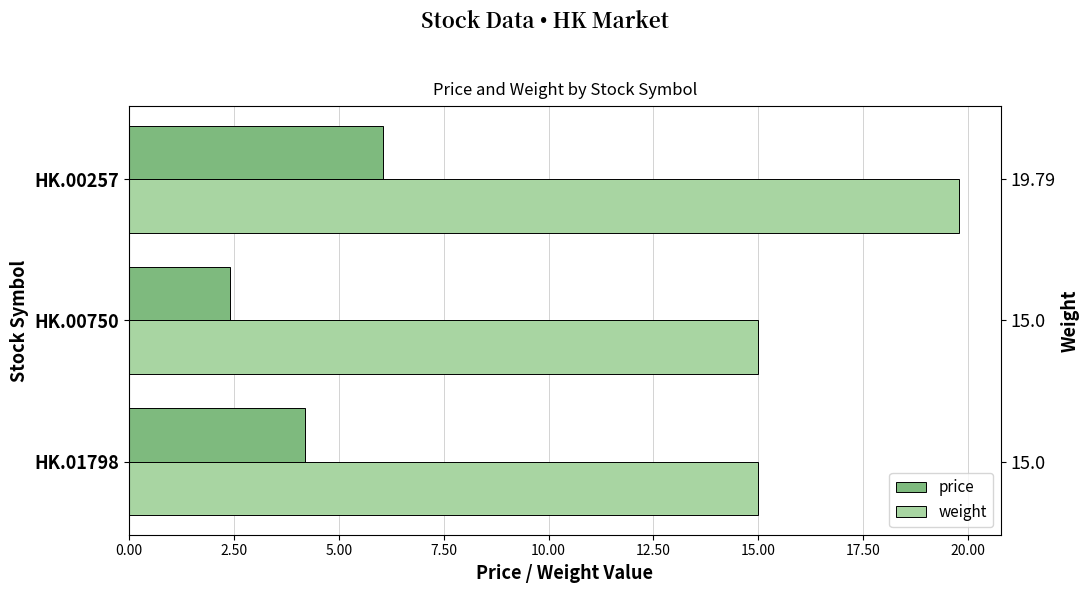

Rank the series at HK.00257 from lowest to highest value.

price, weight